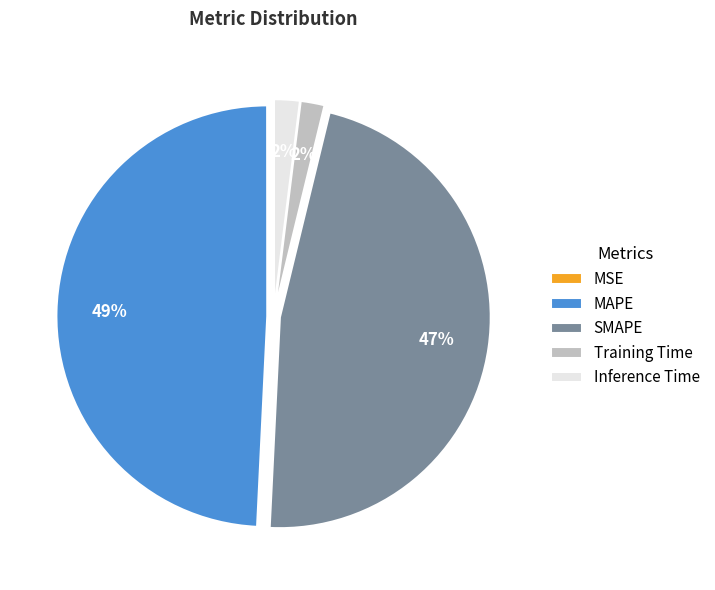

Do SMAPE and MAPE together represent more than half of the pie?

Yes